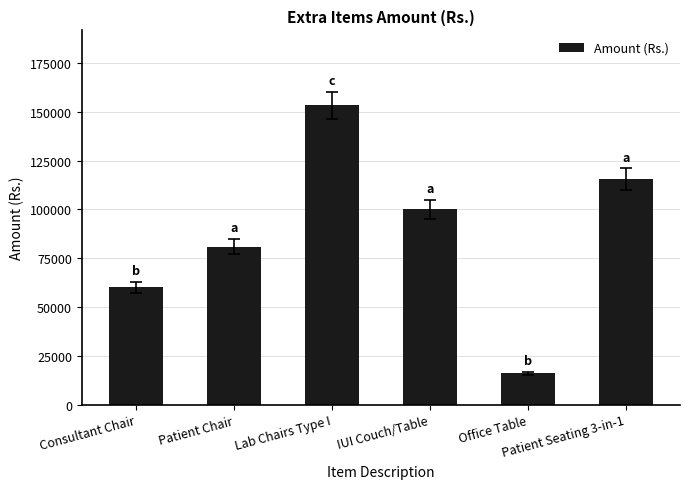

Reading right to left, extract all data points from this chart.

115500	16000	100000	153400	81000	60000